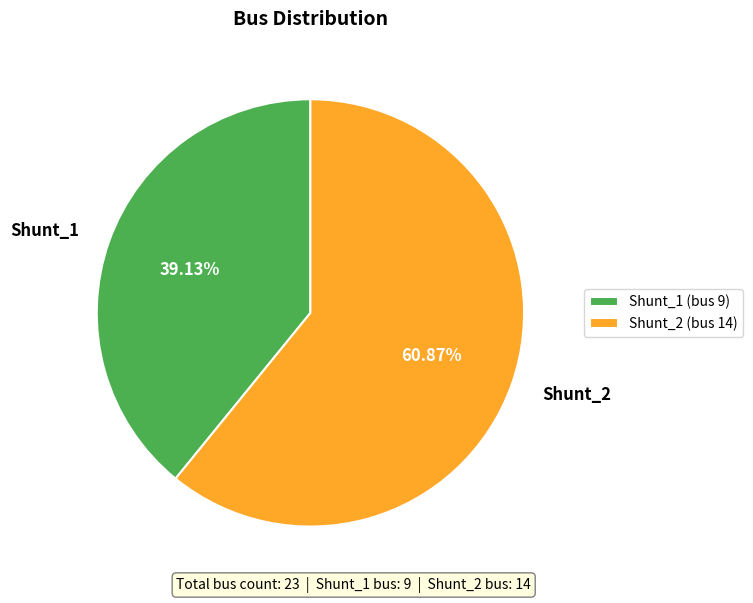

How much of the chart is everything except Shunt_2?

39.1%